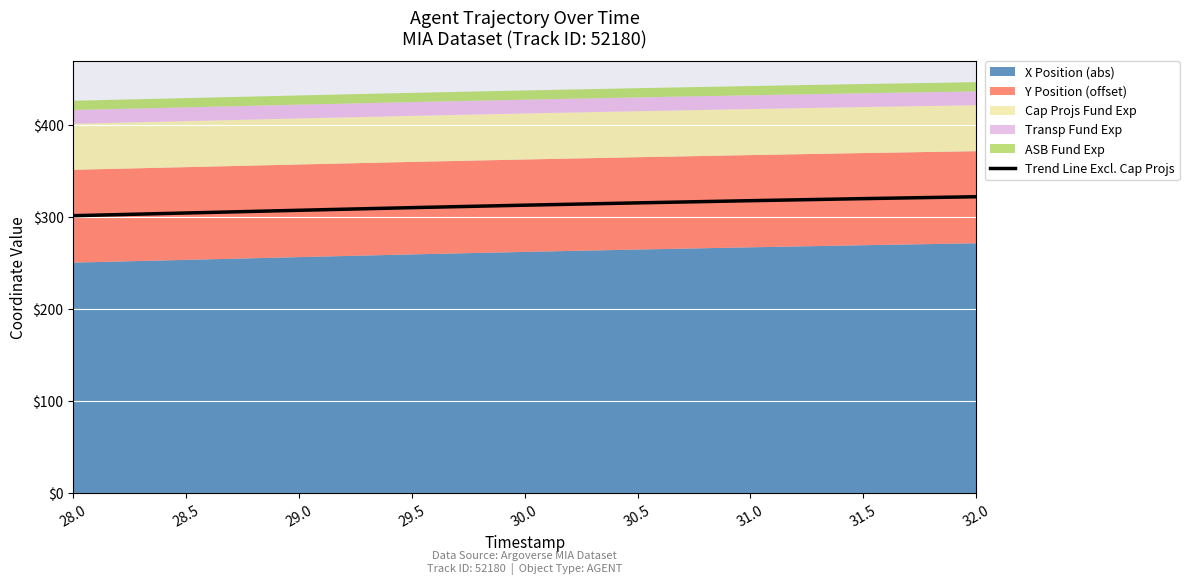

Reading left to right, what are all the values shown in this chart?

301.5	304.4	307.4	310.2	312.9	315.4	317.8	320.0	322.1